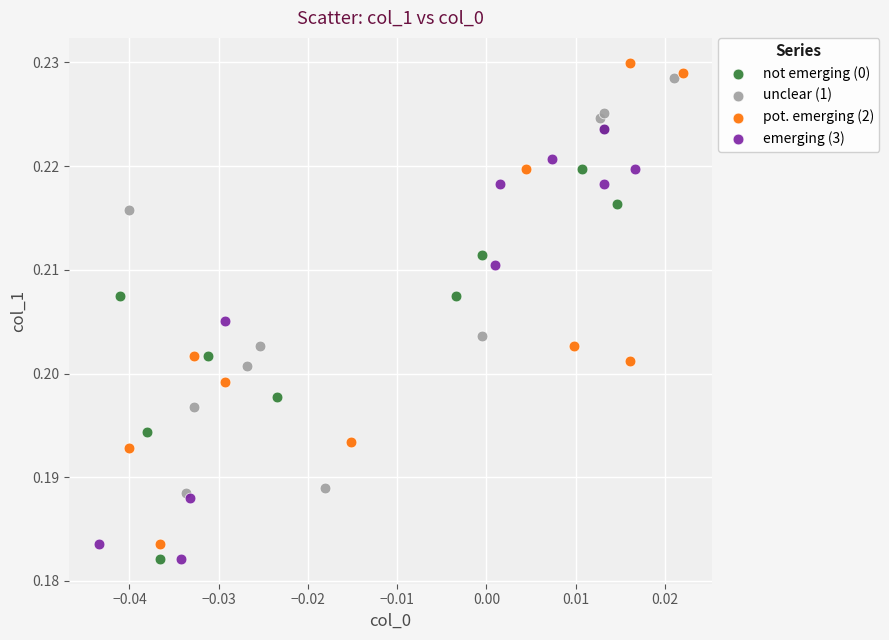

Which series has the widest spread of Y values?

pot. emerging (2)